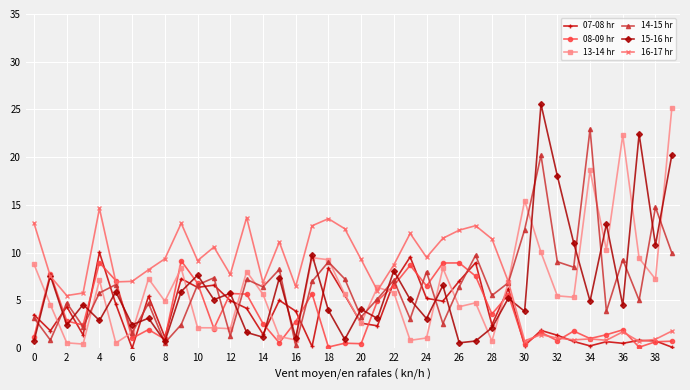

What is the greatest value displayed?

25.6